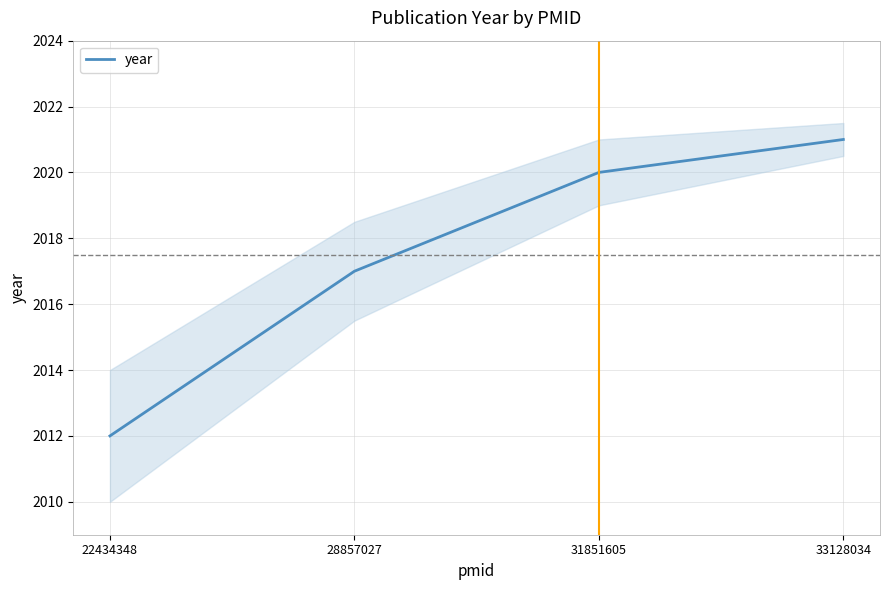

Reading right to left, list all the values displayed in this chart.

33128034=2021	31851605=2020	28857027=2017	22434348=2012